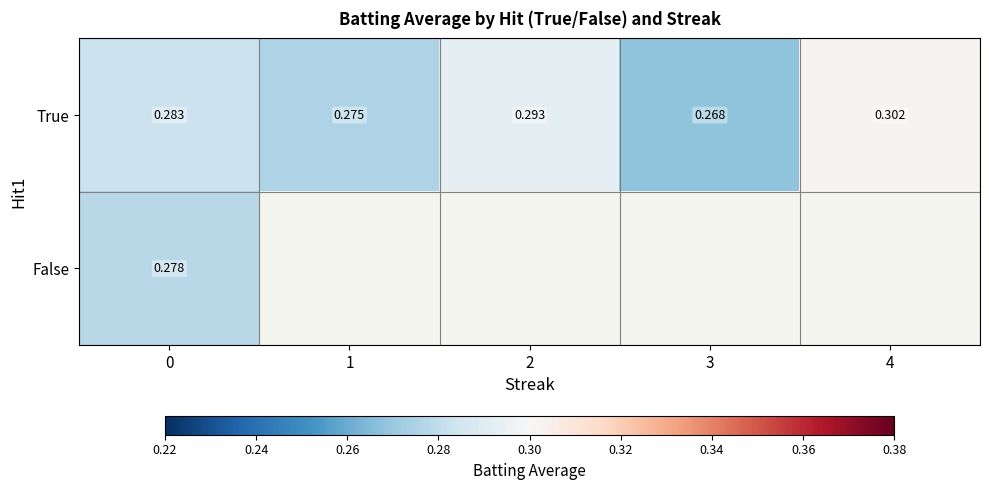

The False series shows 0.3 at 0. True or false?

True